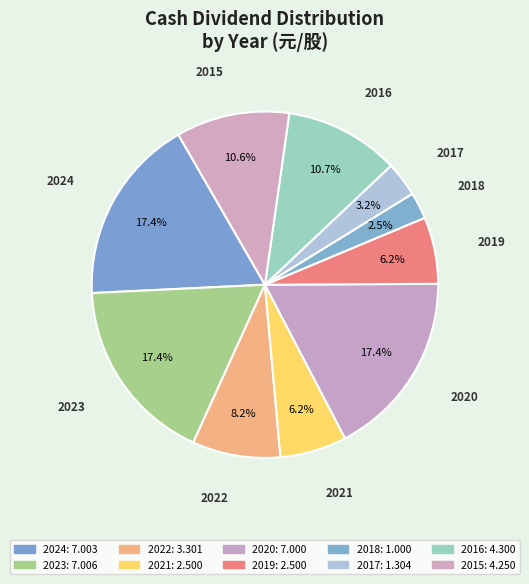

To the nearest percent, what percentage of the pie is 2021?

6%